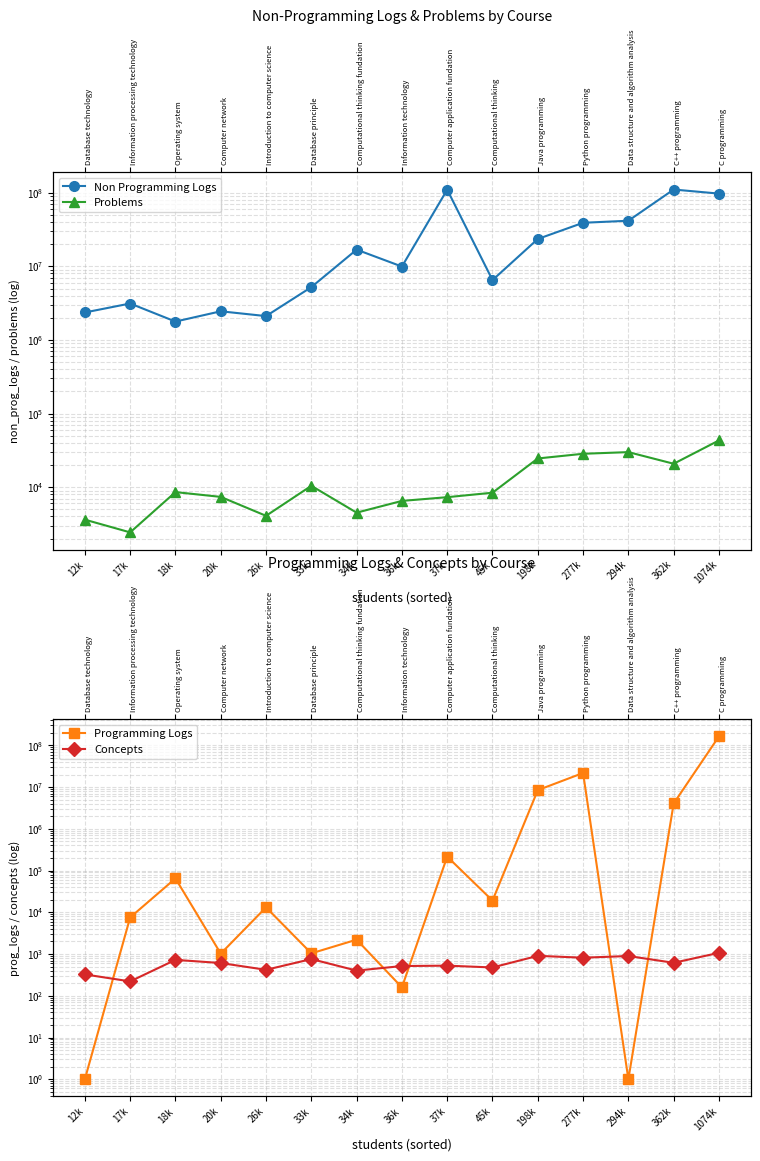

Which series has the largest total across all categories?

Non Programming Logs